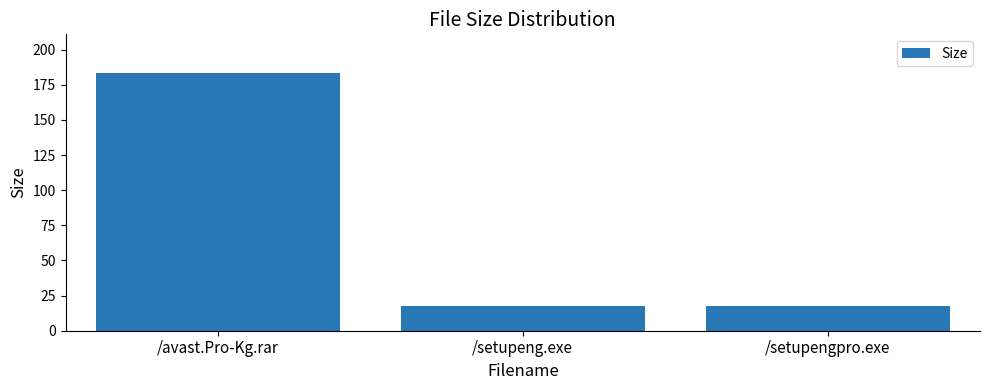

What position from the left is /setupeng.exe?

2